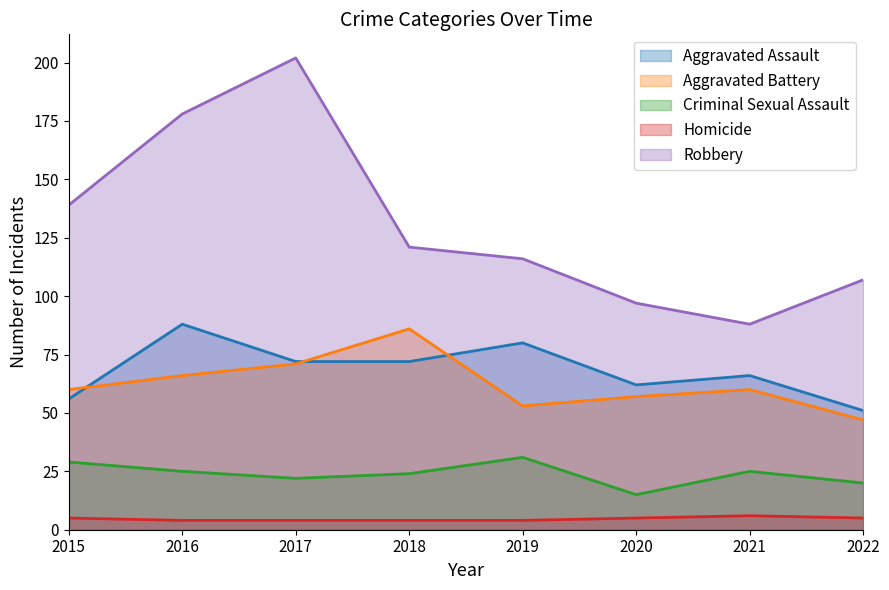

What is the sum of all Aggravated Battery values?

500